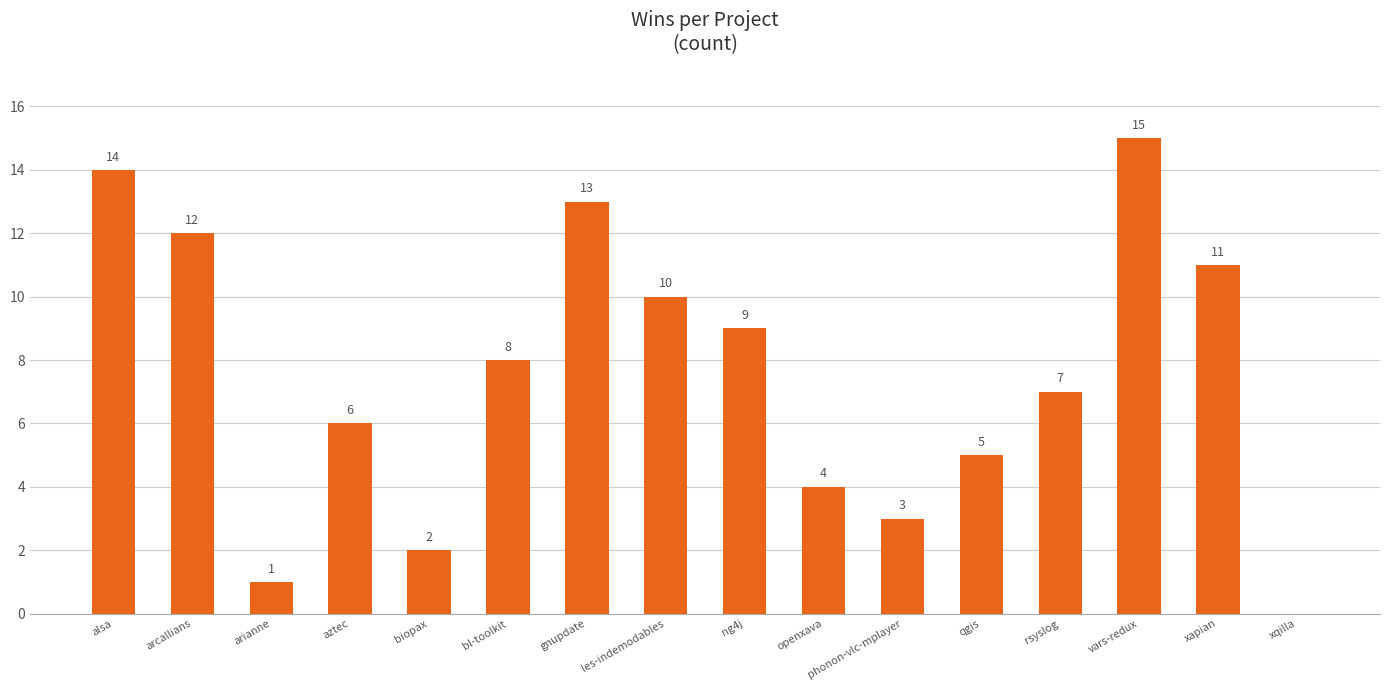

Is it true that the value at xqilla is -5?

False